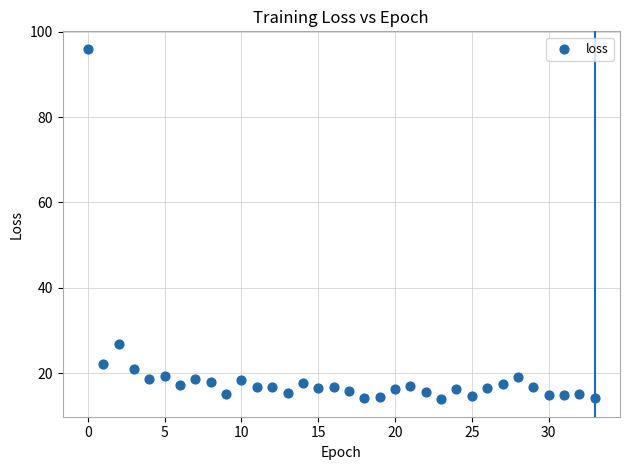

What is the range of Y values (max minus min)?

82.1